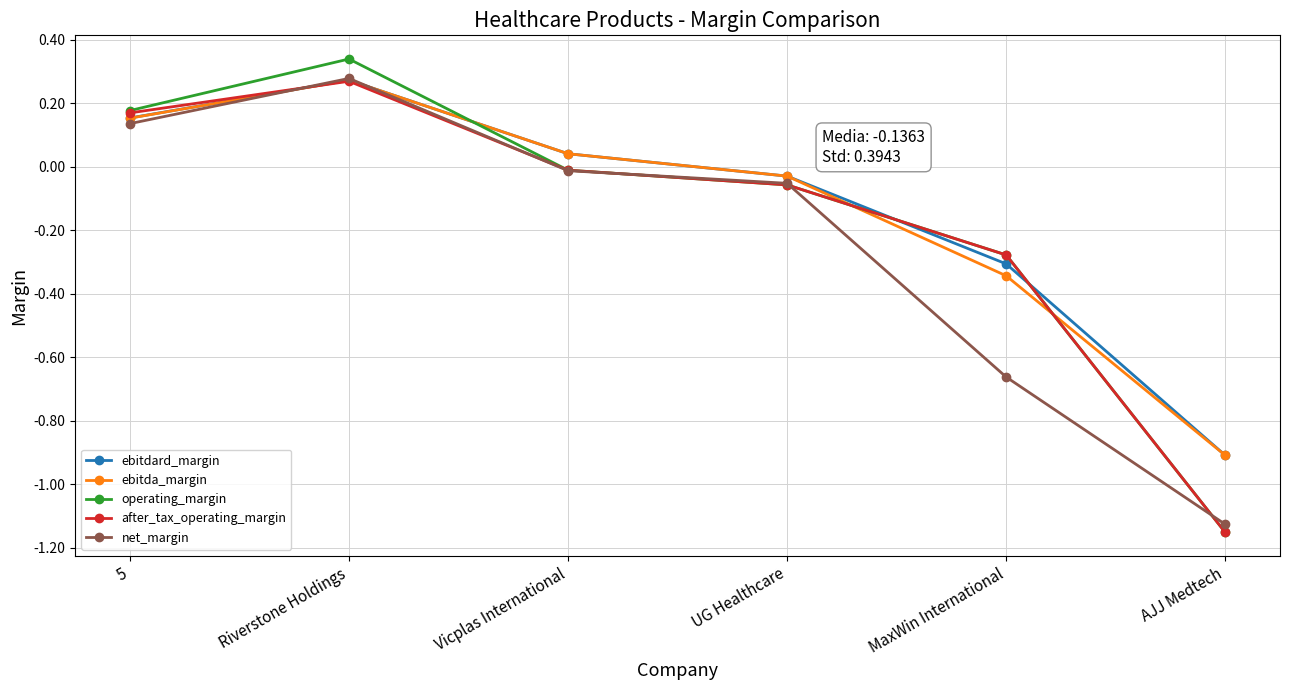

What is the difference between the maximum and minimum values in the operating_margin series?

1.5